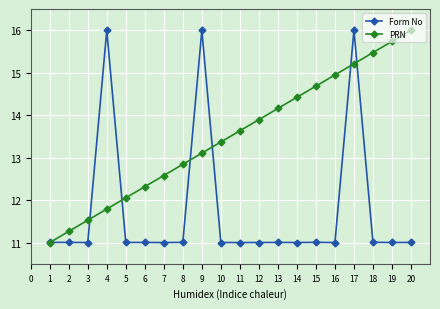

At 14, list the series in order from smallest to largest.

Form No, PRN